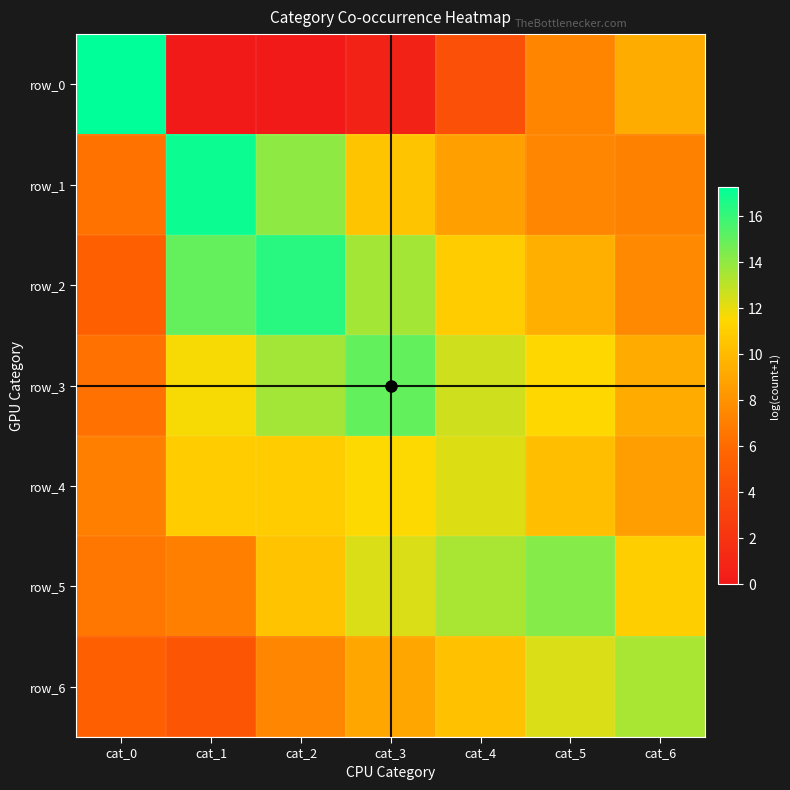

What is the sum of the row_1 values at cat_4 and cat_3?

19.2